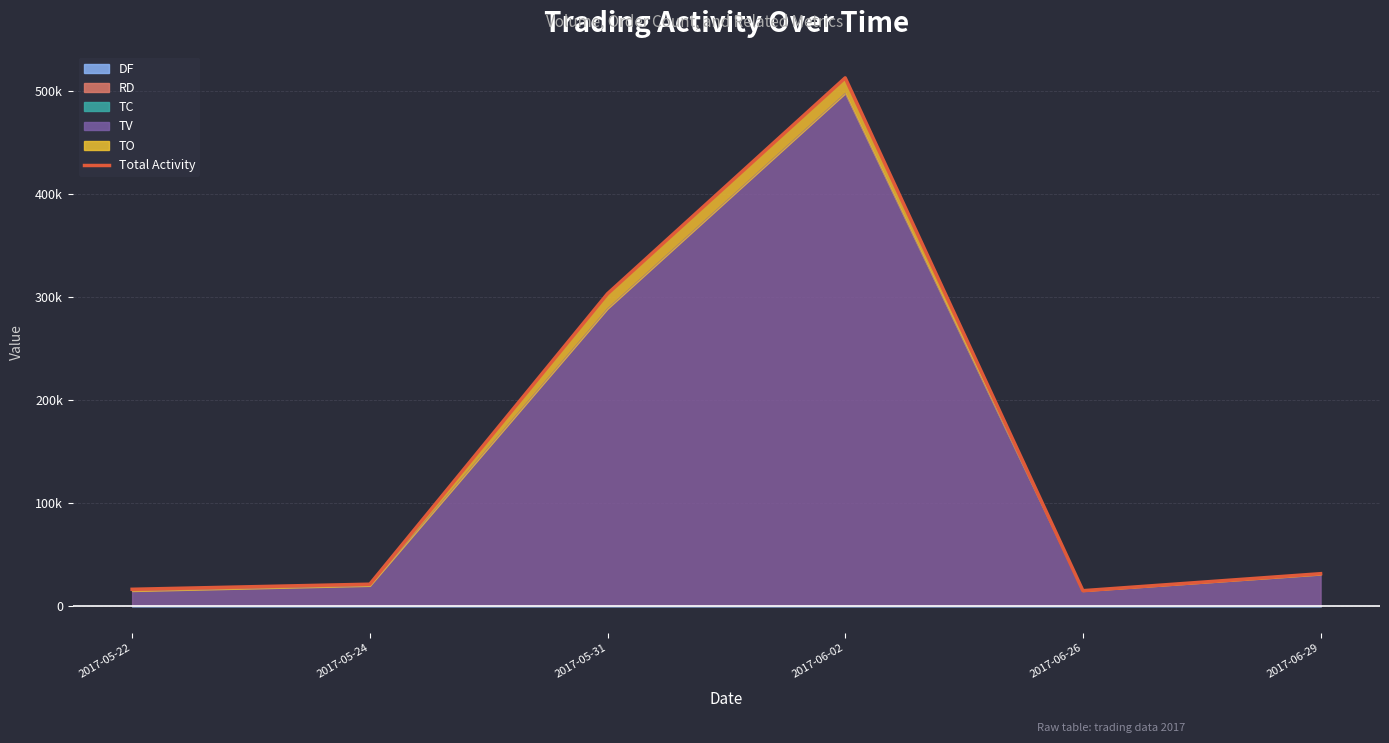

What is the value of the 6th point from the left?

31793